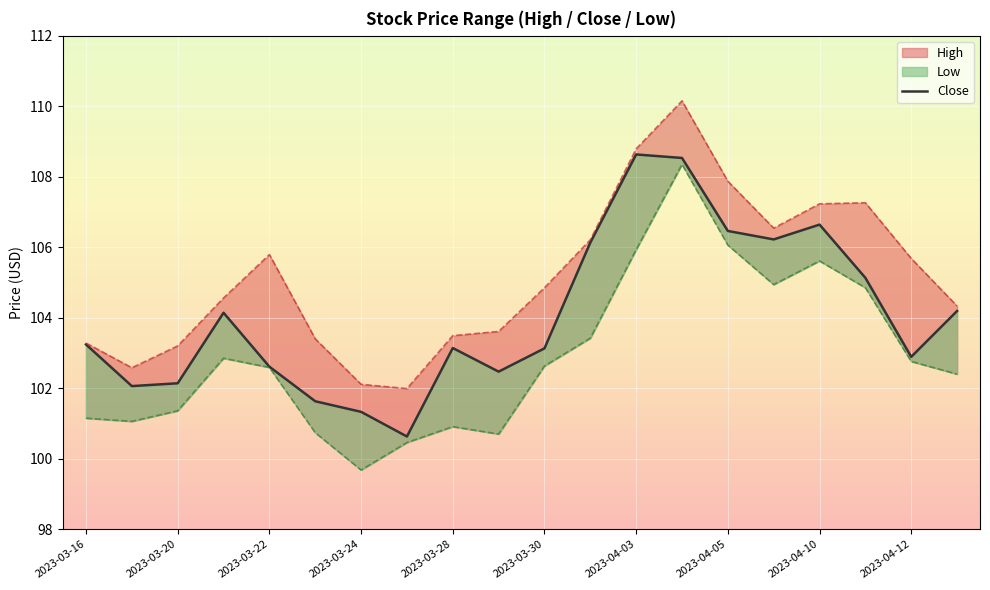

How many lines are shown in the chart?

1